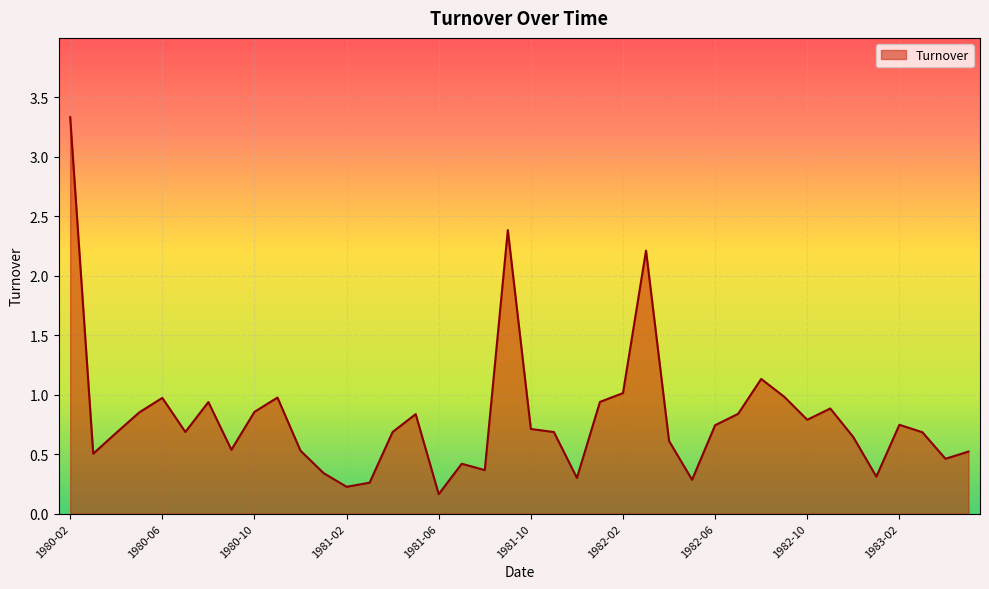

True or false: there are more than 0 points higher than both neighbors.

True